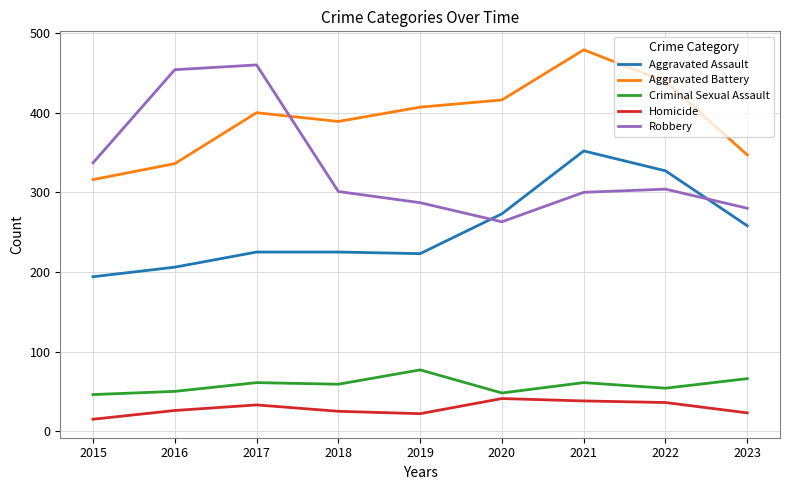

True or false: Robbery has a value of 158 at 2020.

False